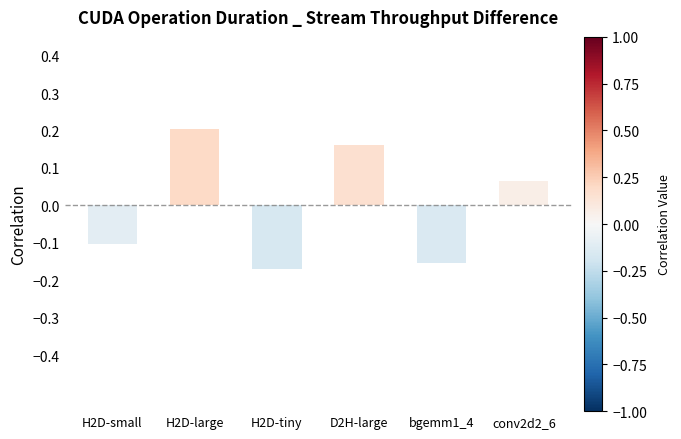

List the labels in order of value, largest first.

H2D-large, D2H-large, conv2d2_6, H2D-small, bgemm1_4, H2D-tiny